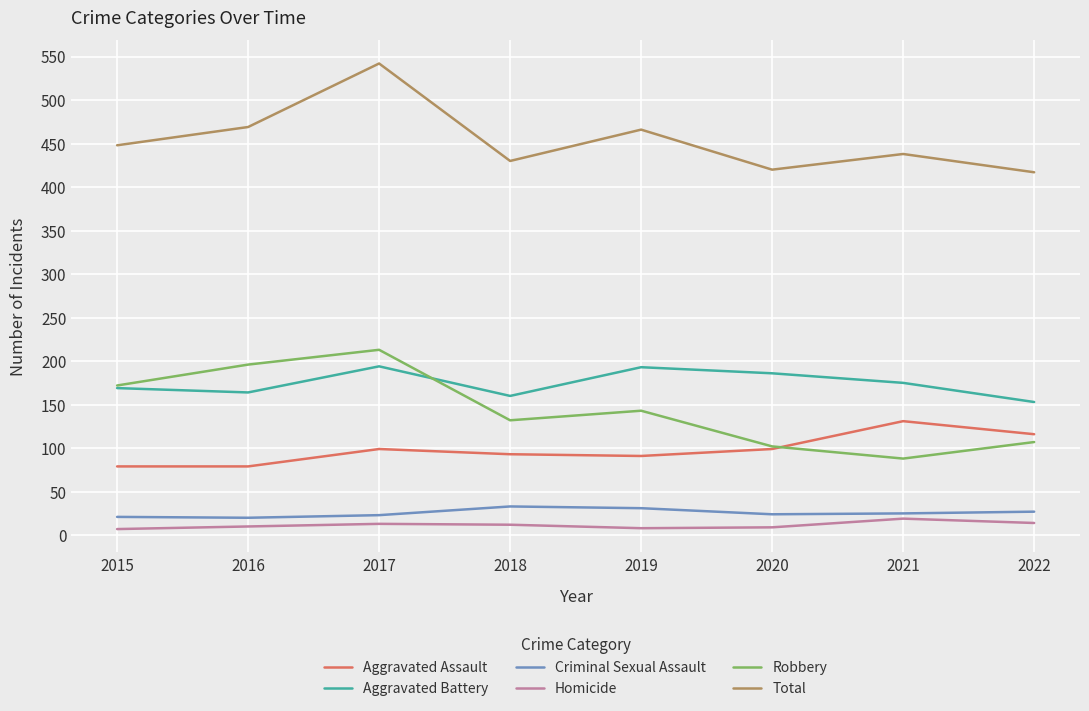

Does the chart display data point markers on the line(s)?

No